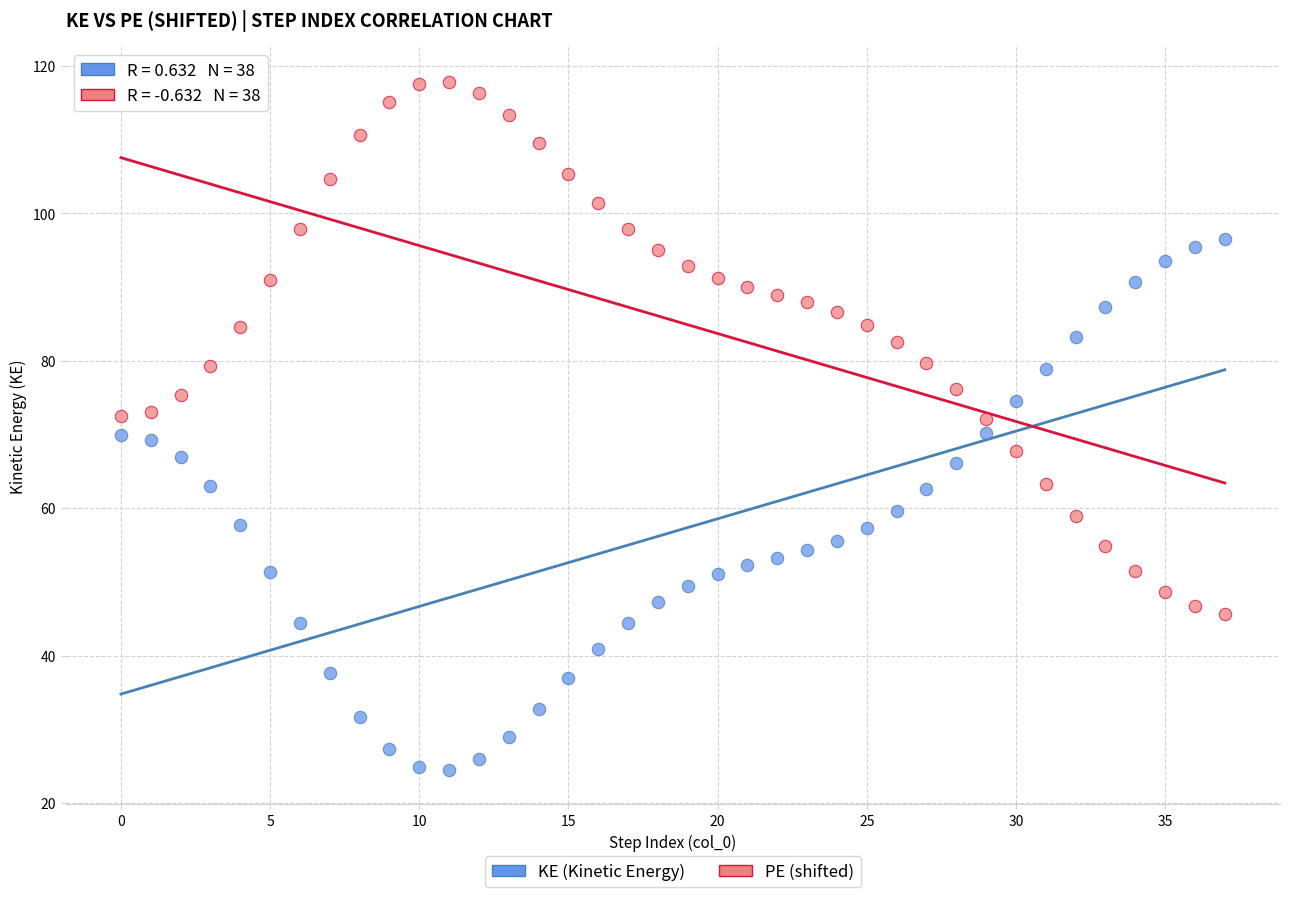

Across all data points, what is the range of Y values (max minus min)?

93.4